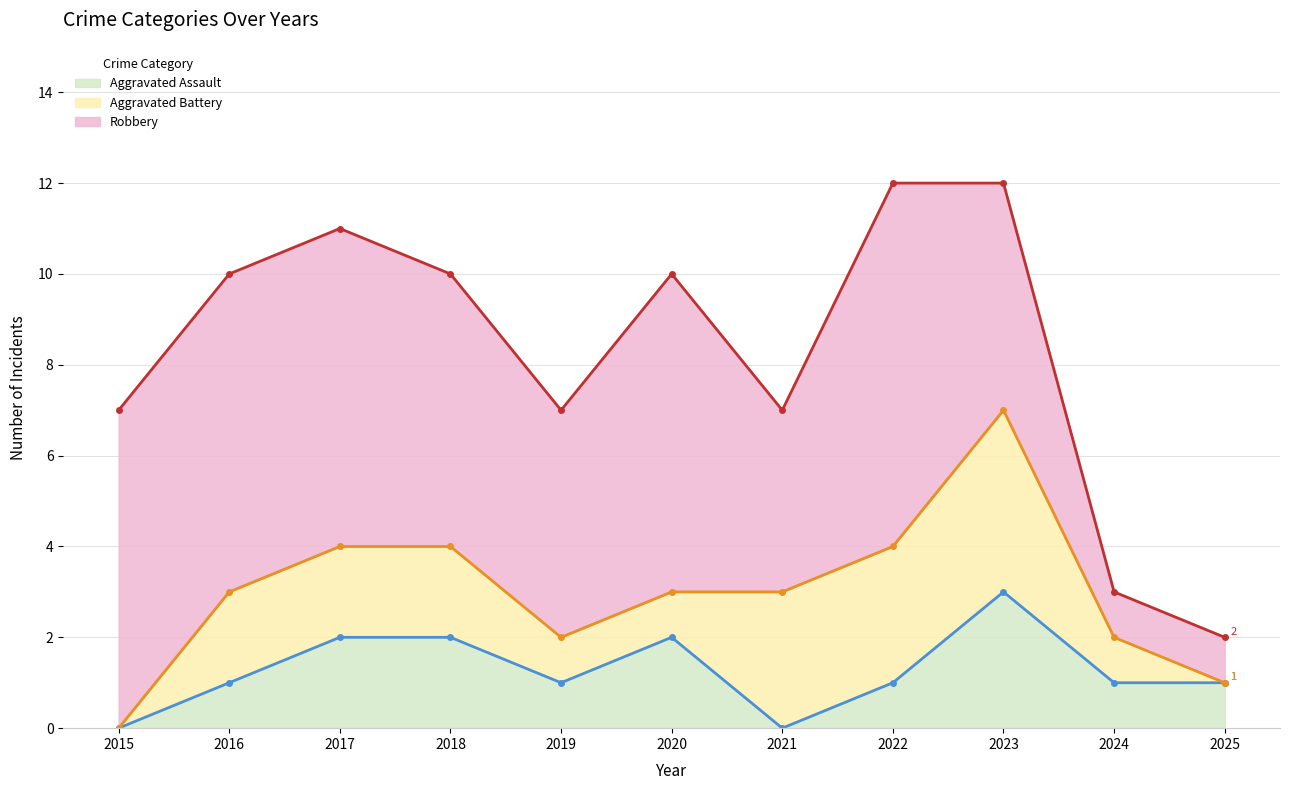

What is the difference between the maximum and minimum values in the Aggravated Assault (line) series?

3